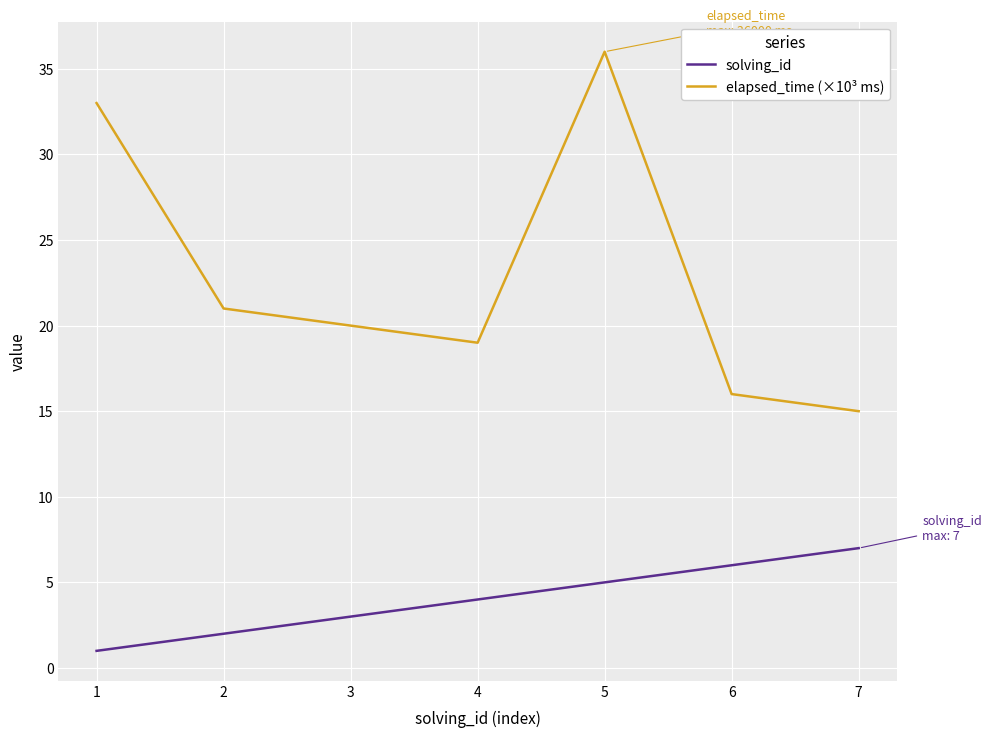

The value of elapsed_time (×10³ ms) at 1 is 10. True or false?

False